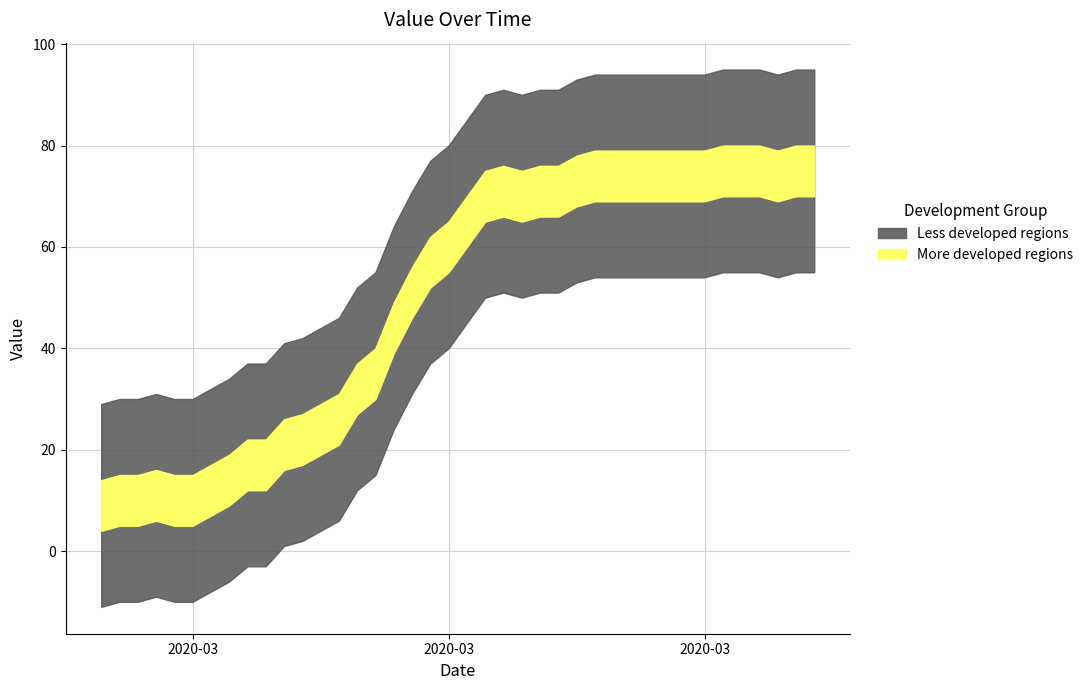

How many values exceed 65?

19